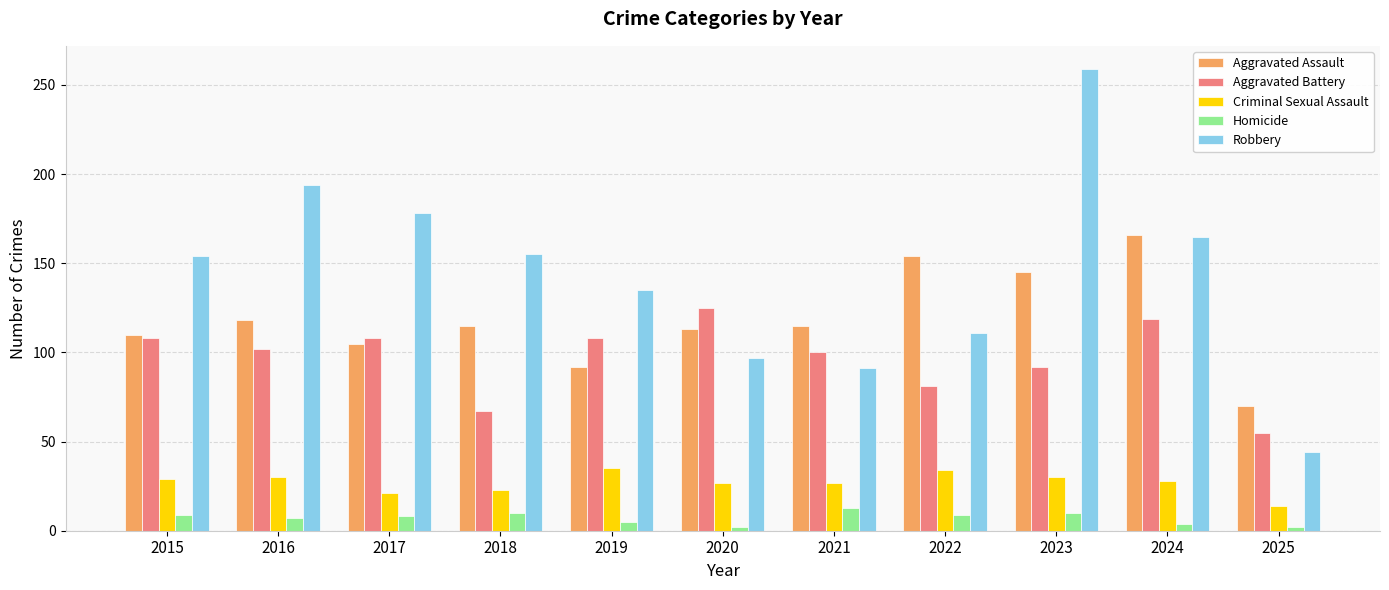

At how many categories does at least one series exceed 145?

7